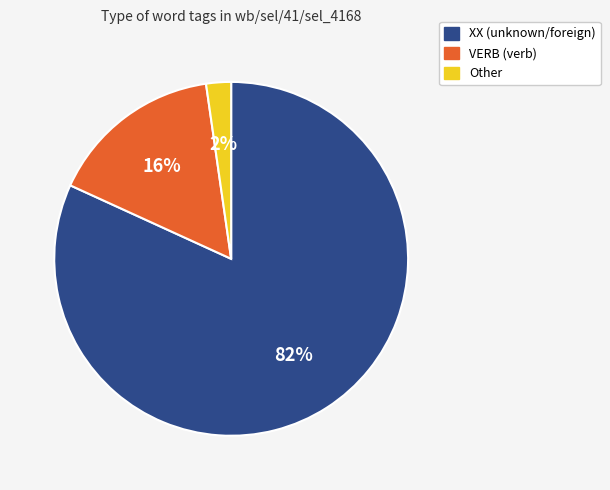

Between XX and Other, which is larger?

XX